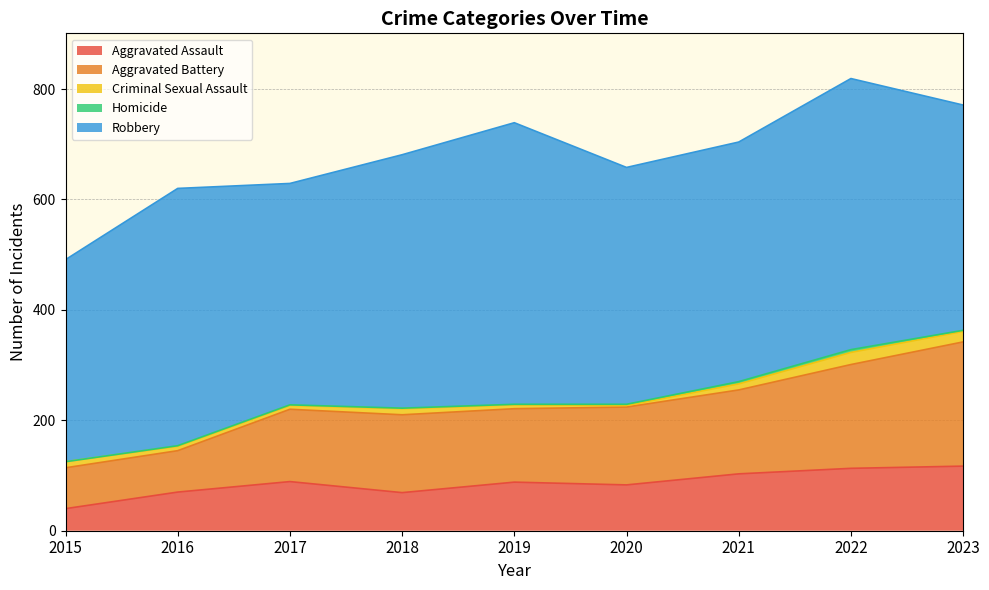

Where is the first local maximum for Robbery?

2016